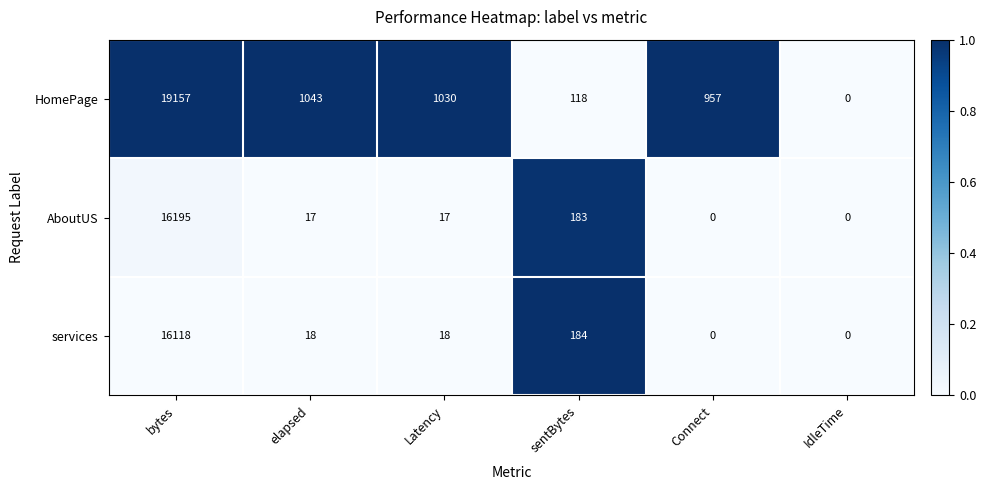

At which category does the chart reach its peak across all series?

bytes